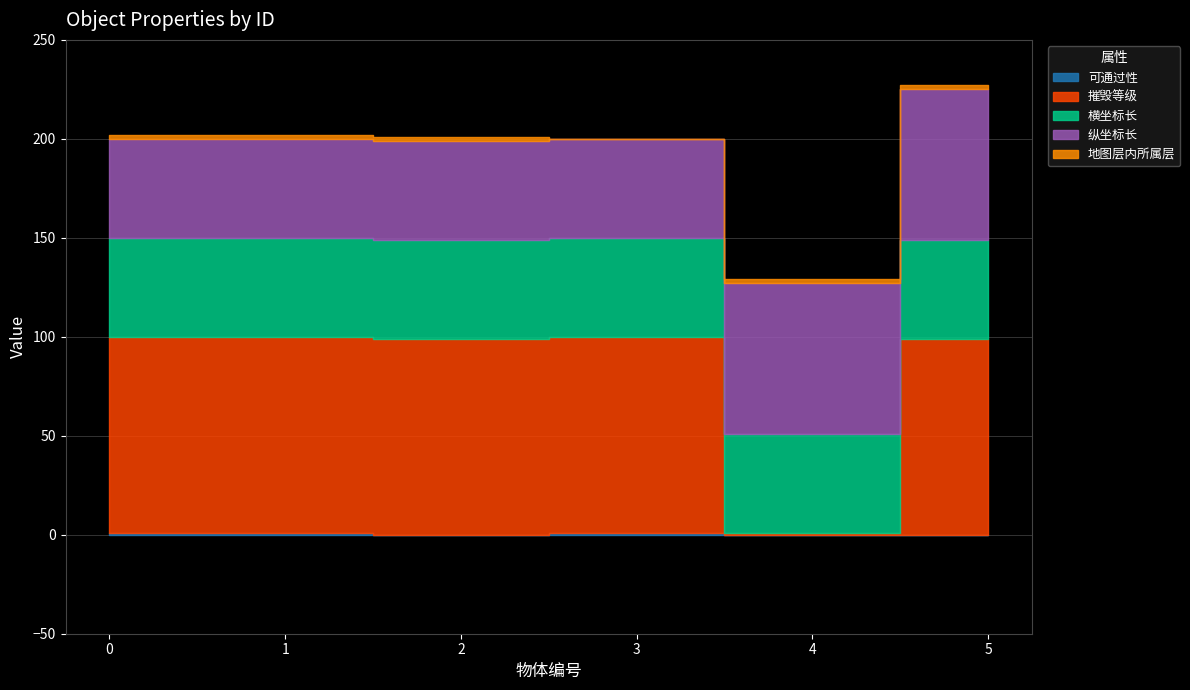

Which series ends up on top after the final intersection of 横坐标长 and 摧毁等级?

摧毁等级